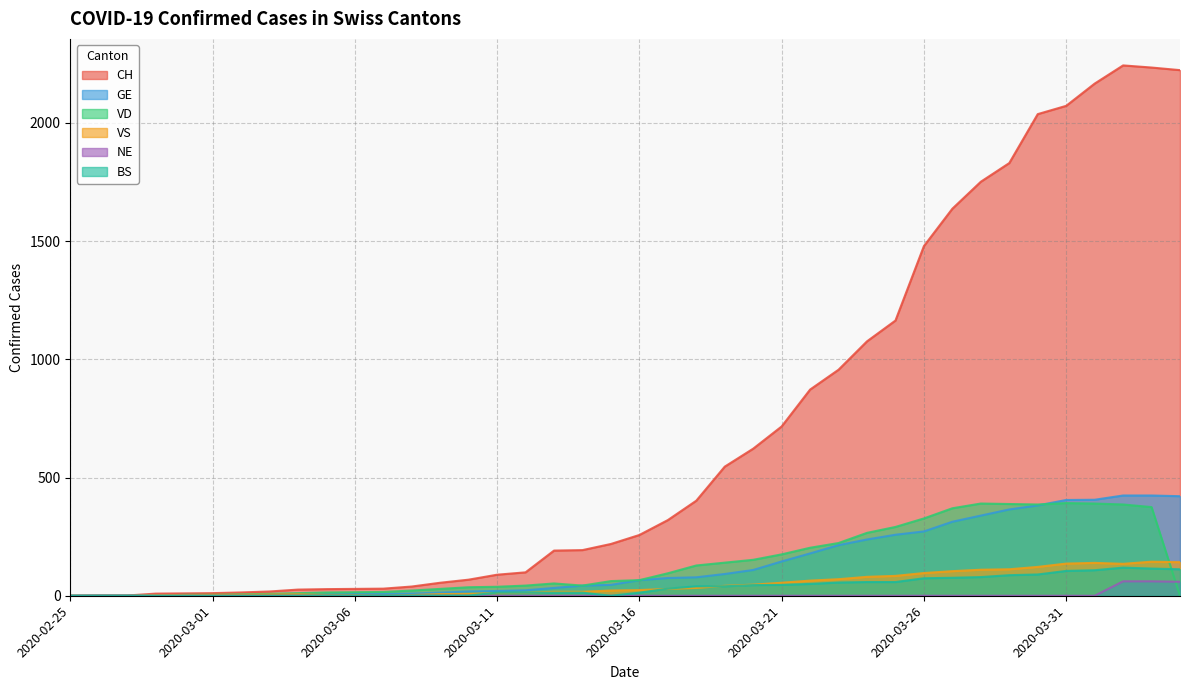

How many categories are shown in the chart?

40